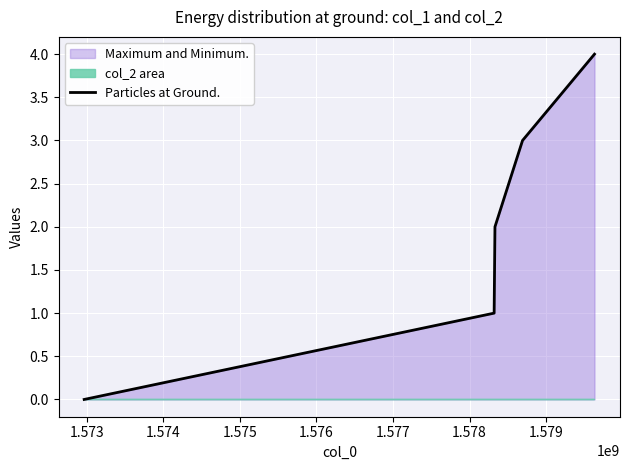

What is the value of the 4th point from the left?

3